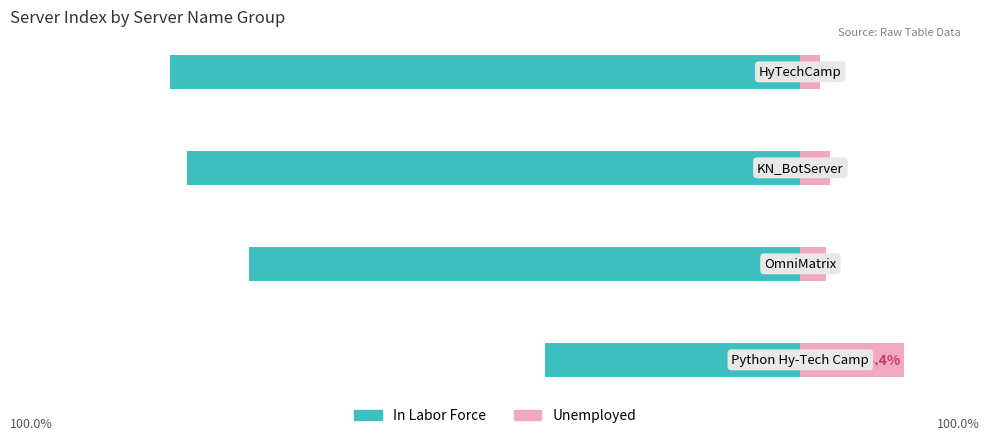

Reading left to right, what are all the values shown in this chart?

In Labor Force: 0=-35.5	1=-76.7	2=-85.4	3=-87.8
Unemployed: 0=14.4	1=3.5	2=4.1	3=2.7